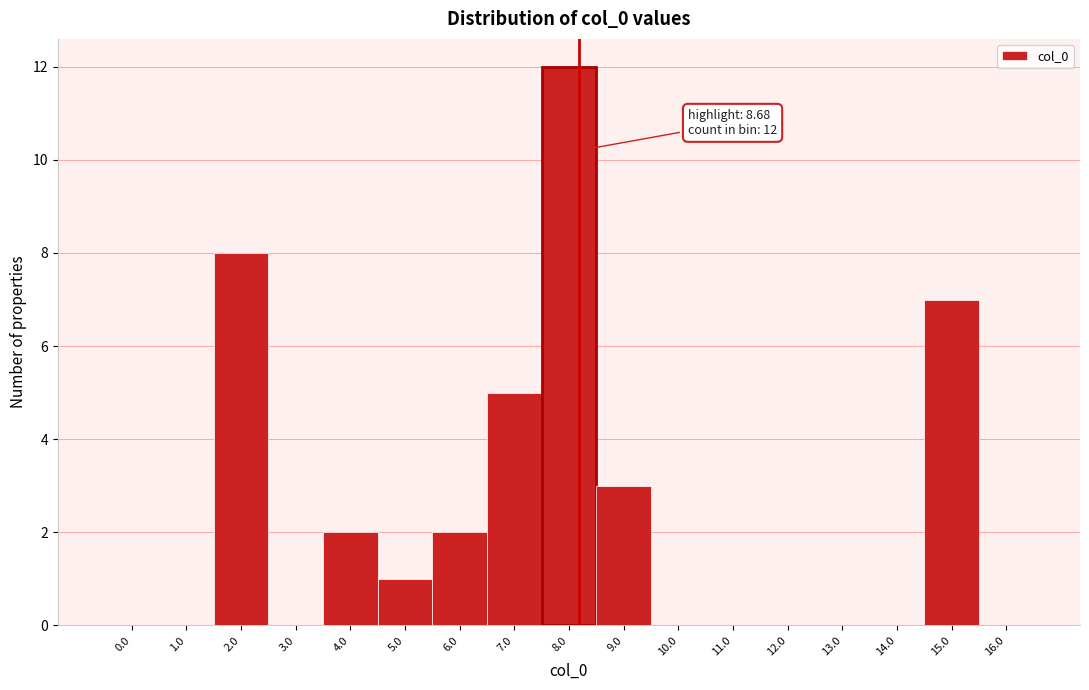

Reading left to right, what are all the values shown in this chart?

0.0=0	1.0=0	2.0=8	3.0=0	4.0=2	5.0=1	6.0=2	7.0=5	8.0=12	9.0=3	10.0=0	11.0=0	12.0=0	13.0=0	14.0=0	15.0=7	16.0=0